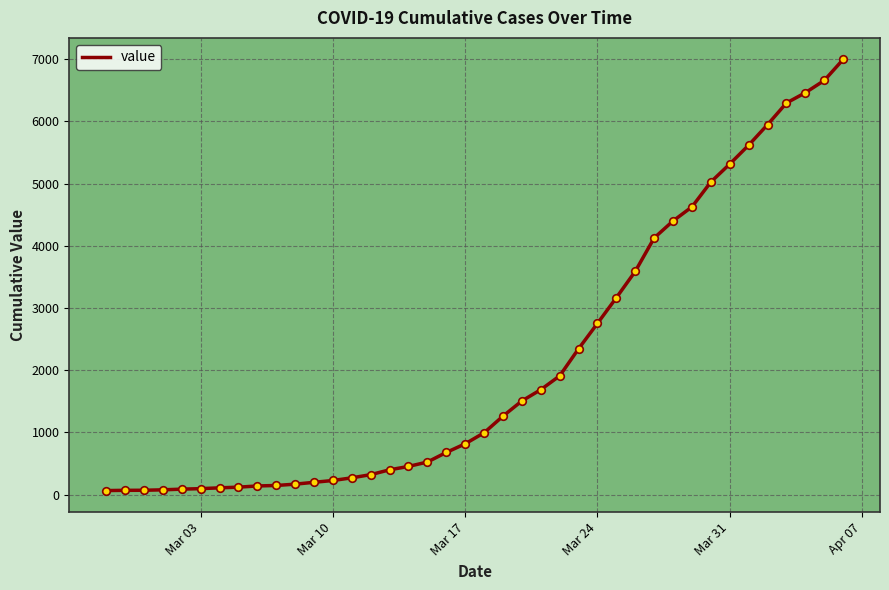

What is the difference between the maximum and minimum values?

6931